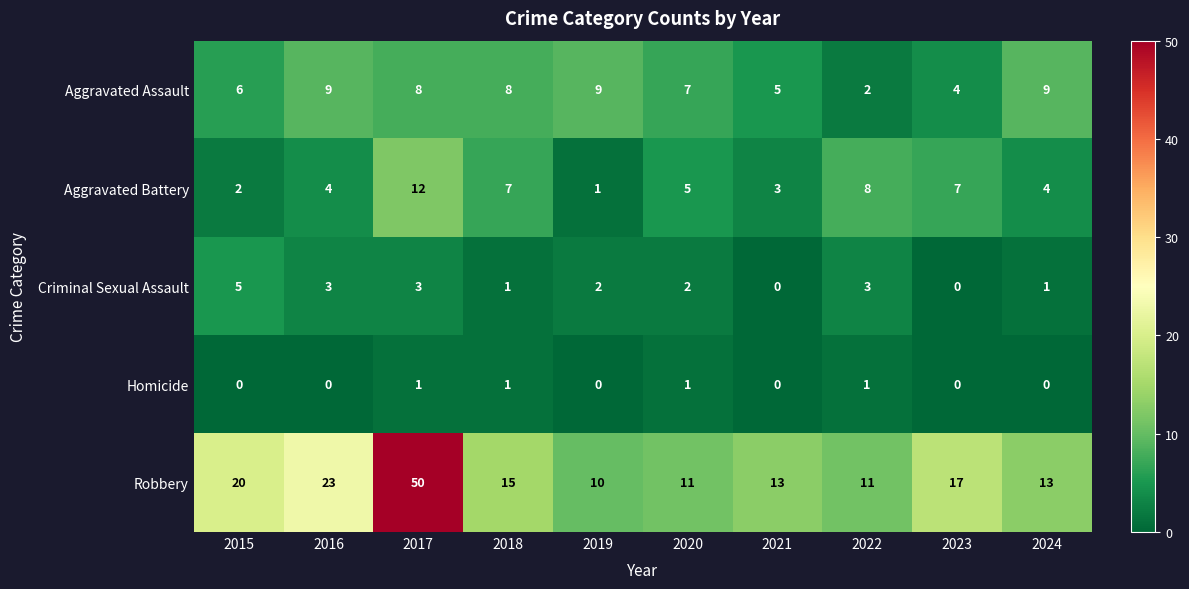

How many distinct data groups are displayed?

5